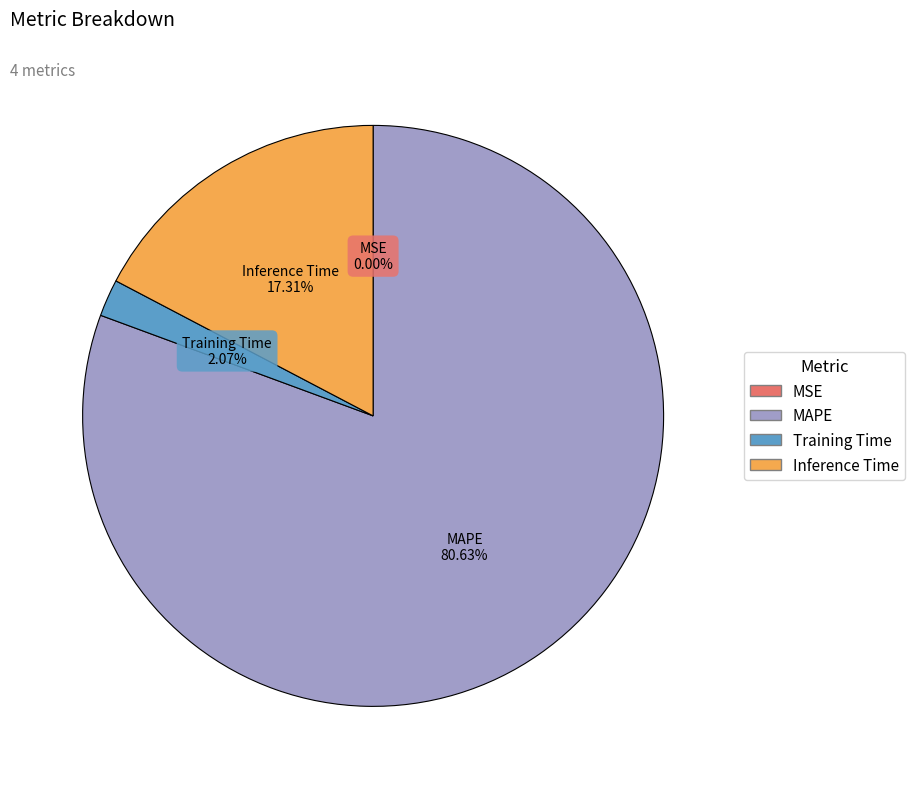

Is there a majority slice in this chart?

Yes